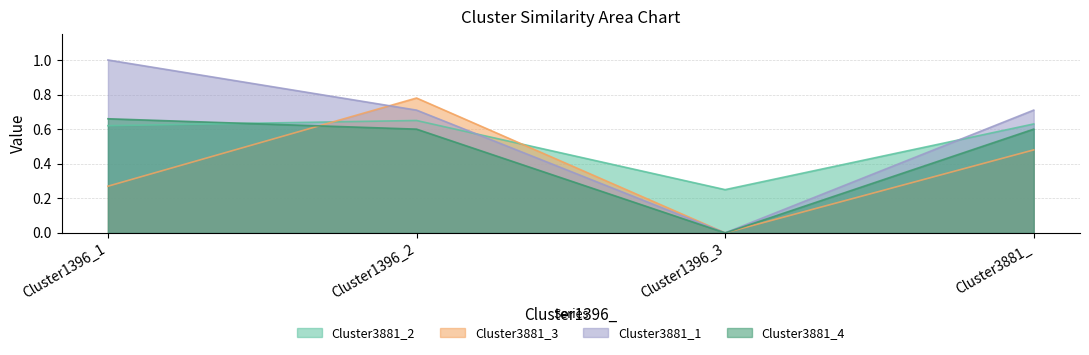

What position from the right is Cluster1396_1?

4